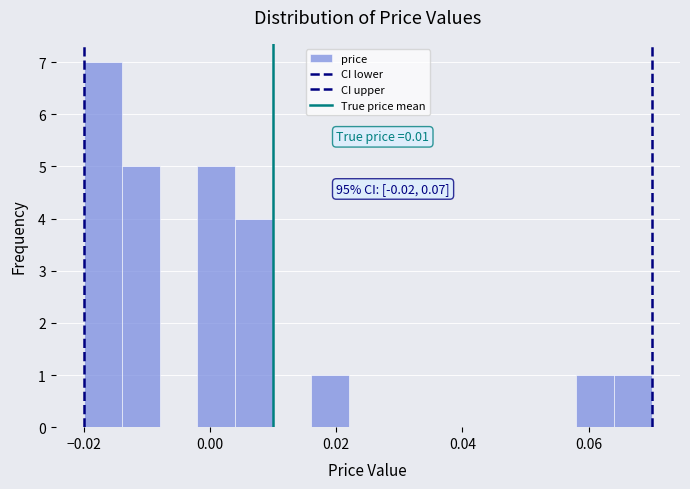

Around what value on the x-axis is the tallest bar? Give the approximate position of its centre, as read against the axis.

-0.016